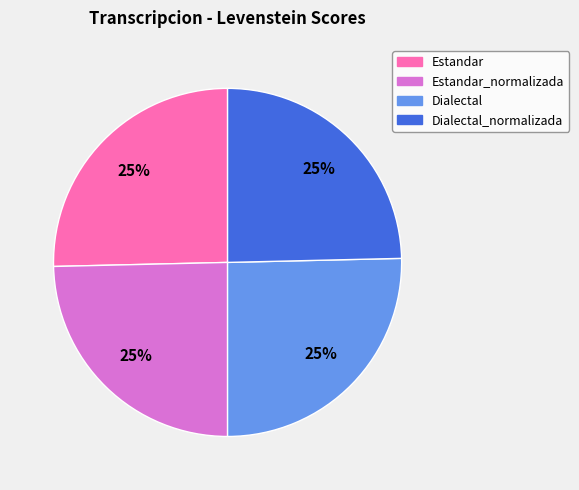

To the nearest percent, what is the average slice percentage?

25%